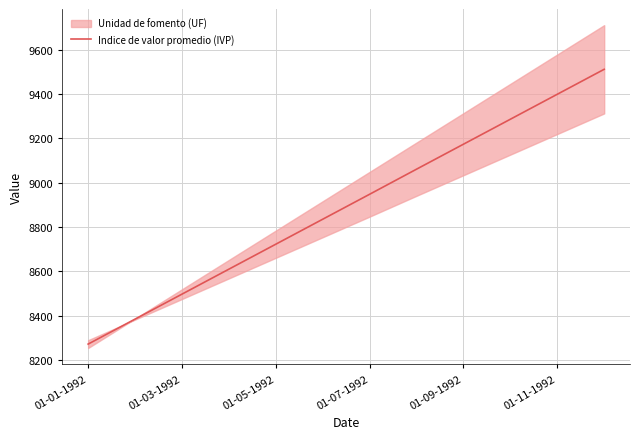

True or false: Indice de valor promedio (IVP) has a value of 6150.1 at 01-09-1992.

False